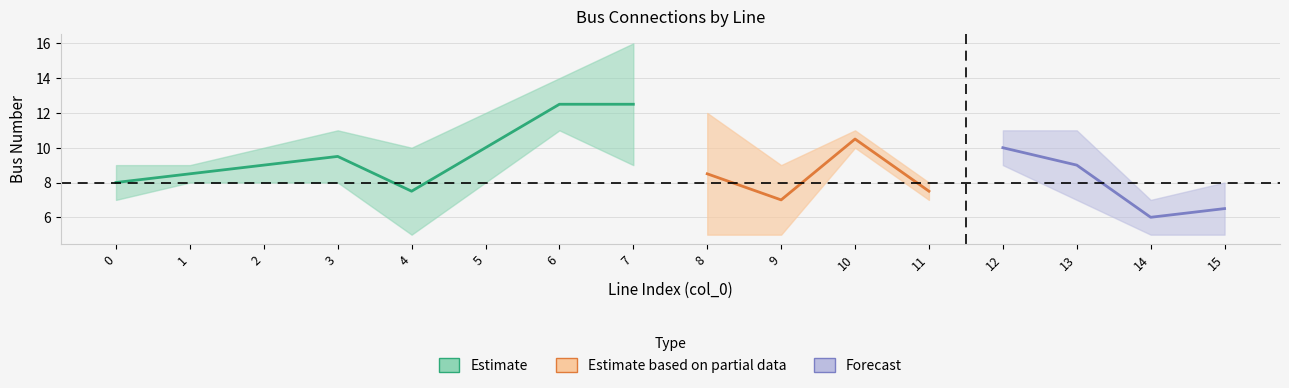

What is the difference between the highest and lowest values at 3?

3